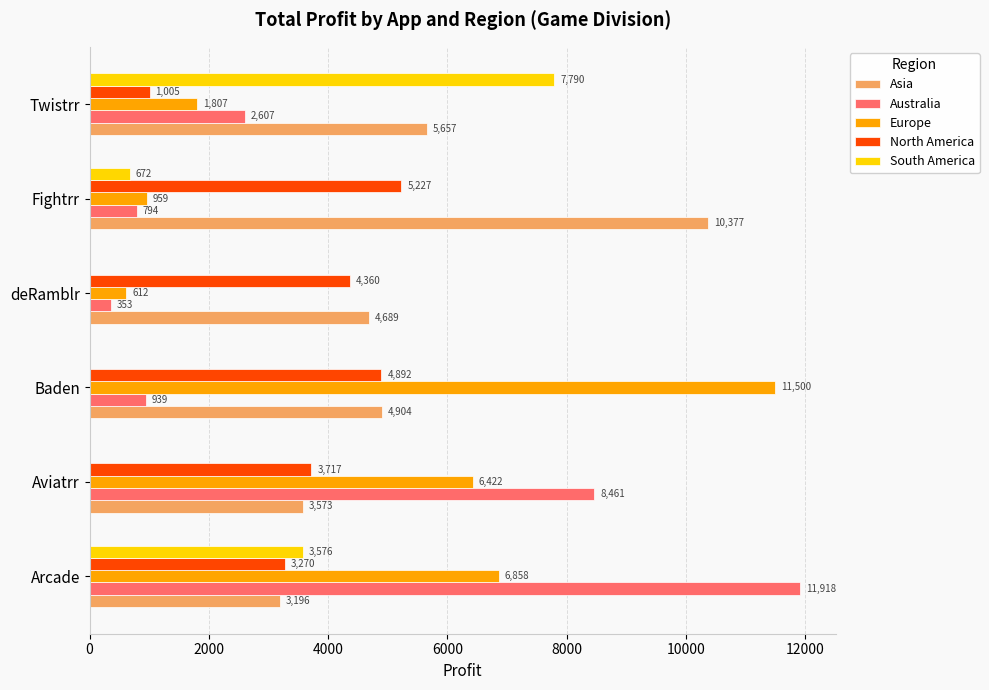

What is the sum of all Australia values?

25072